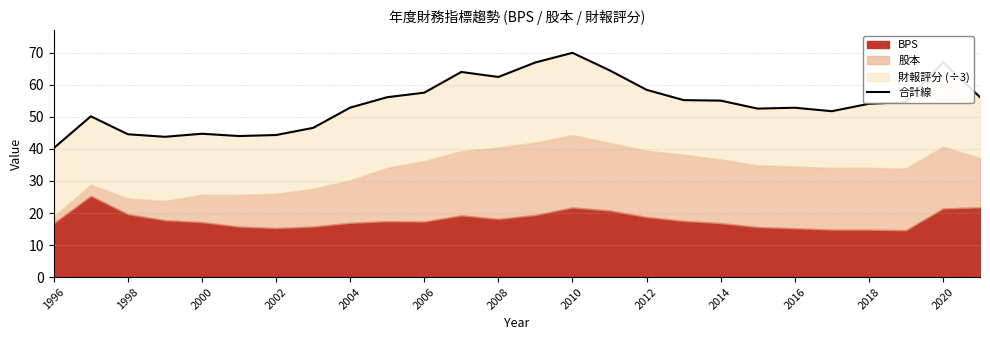

What is the ratio of the value at 2016 to the value at 17?

1.0